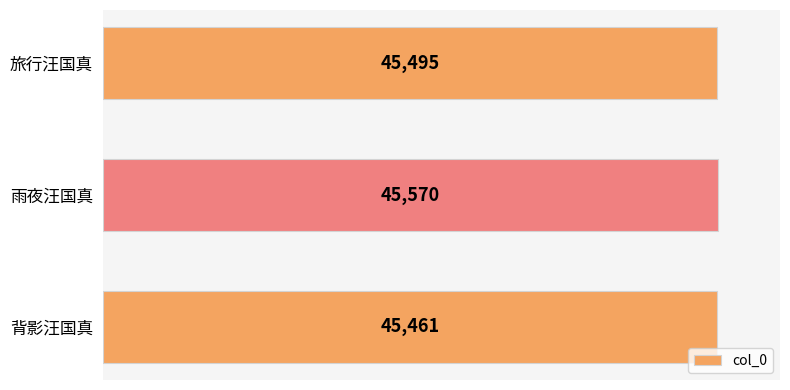

What is the label of the 3rd bar from the bottom?

旅行汪国真